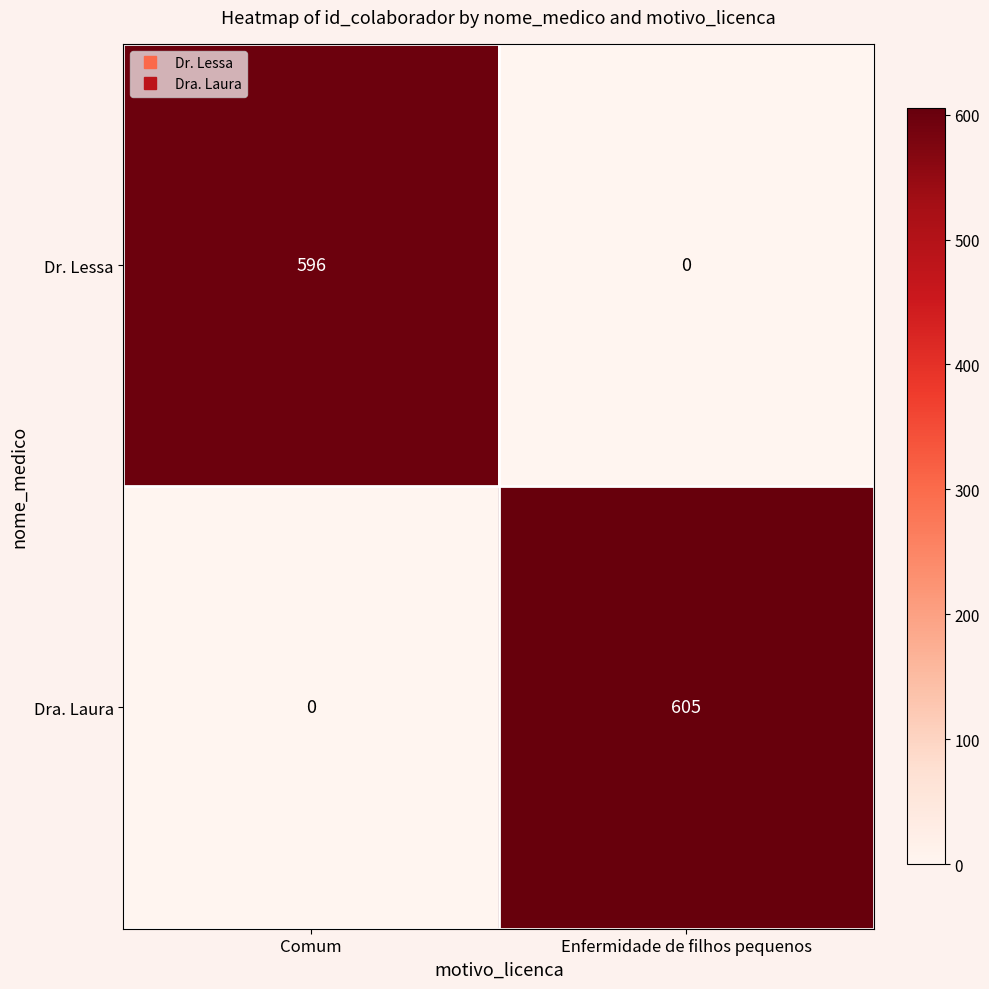

Is it true that Dra. Laura equals 1082 at Enfermidade de filhos pequenos?

False